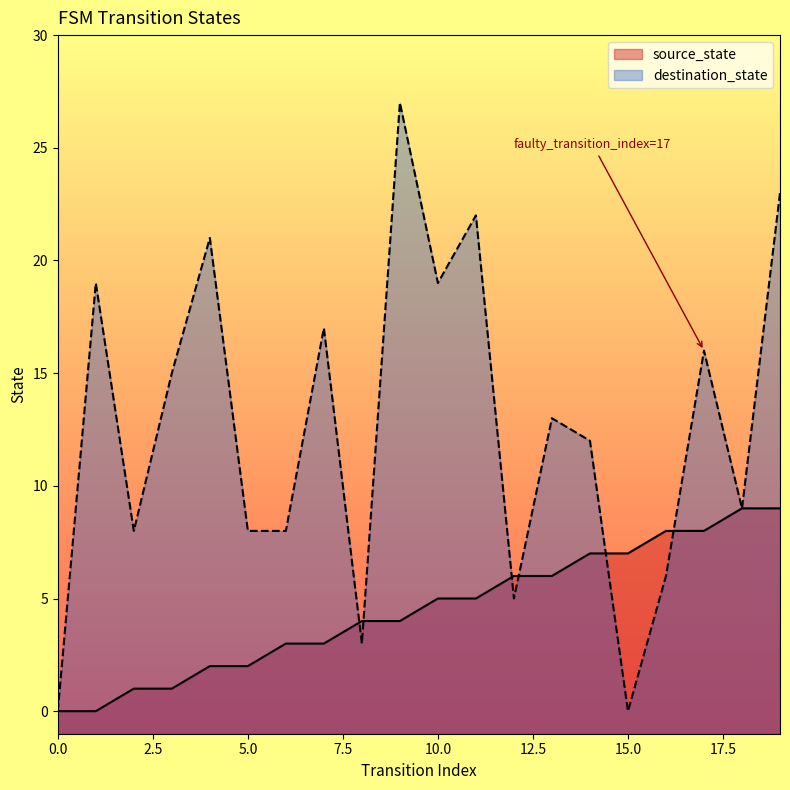

How many values in the destination_state series exceed 13?

9